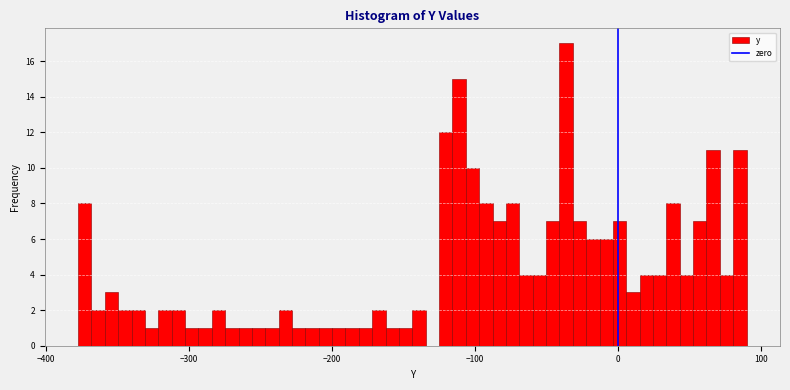

Read against the x-axis, roughly where is the centre of the tallest bar?

-40